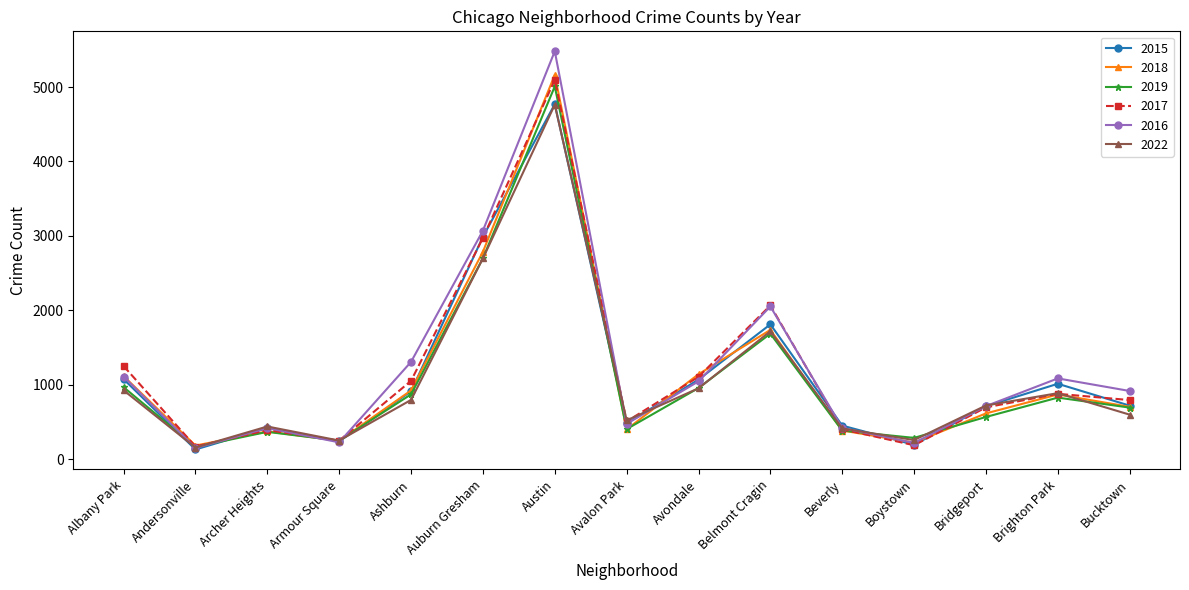

What is the difference between the highest and lowest values at Archer Heights?

72